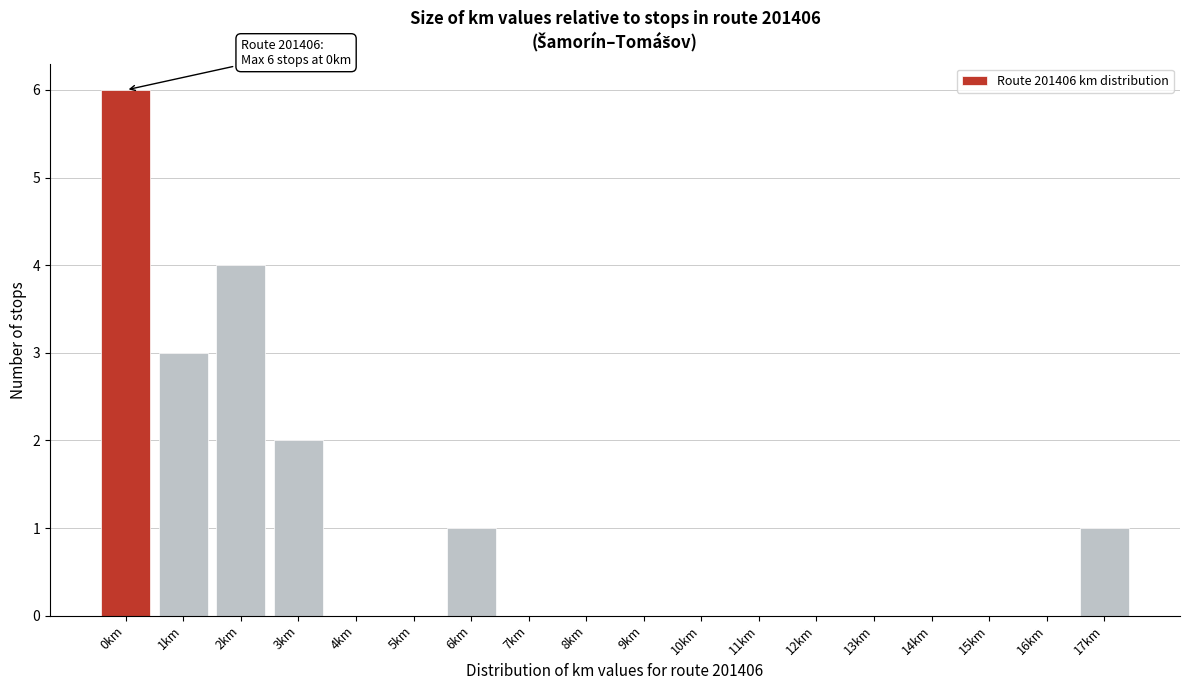

Reading left to right, extract all data points from this chart.

0km=6	1km=3	2km=4	3km=2	4km=0	5km=0	6km=1	7km=0	8km=0	9km=0	10km=0	11km=0	12km=0	13km=0	14km=0	15km=0	16km=0	17km=1